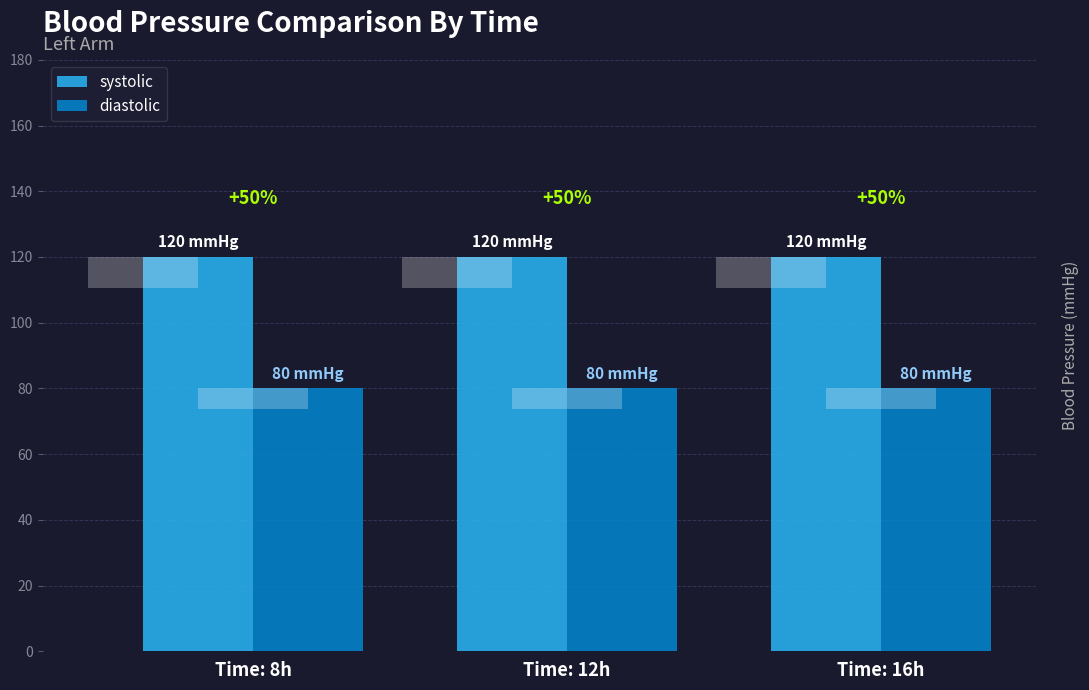

Reading left to right, what are all the values shown in this chart?

systolic: Time: 8h=120	Time: 12h=120	Time: 16h=120
diastolic: Time: 8h=80	Time: 12h=80	Time: 16h=80